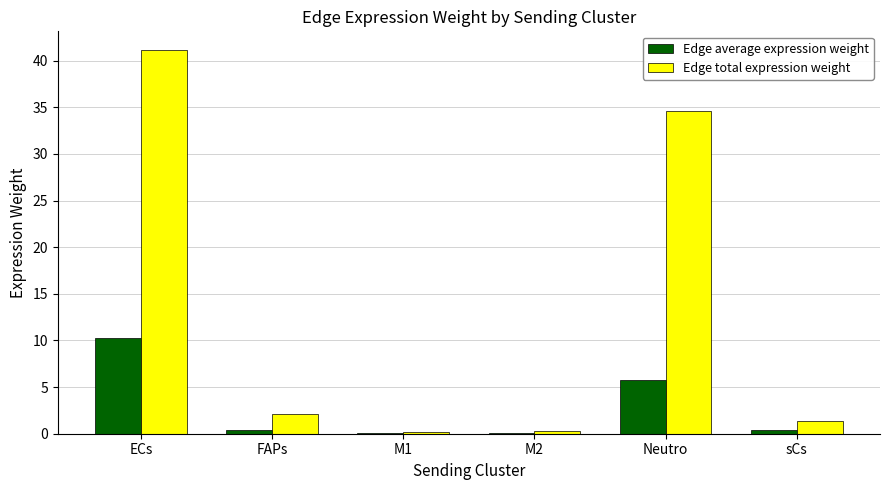

Which series has the largest total across all categories?

Edge total expression weight